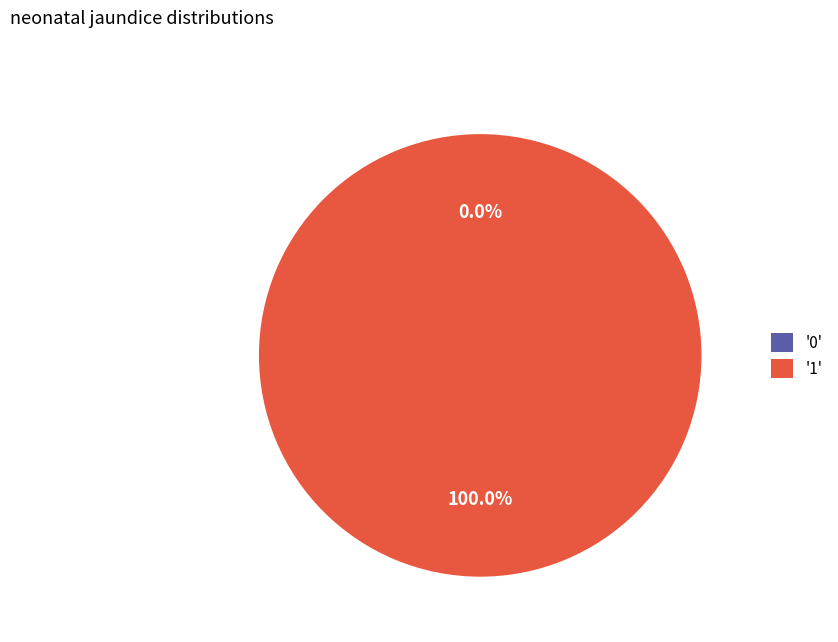

Do 0 and 1 together represent more than half of the pie?

Yes